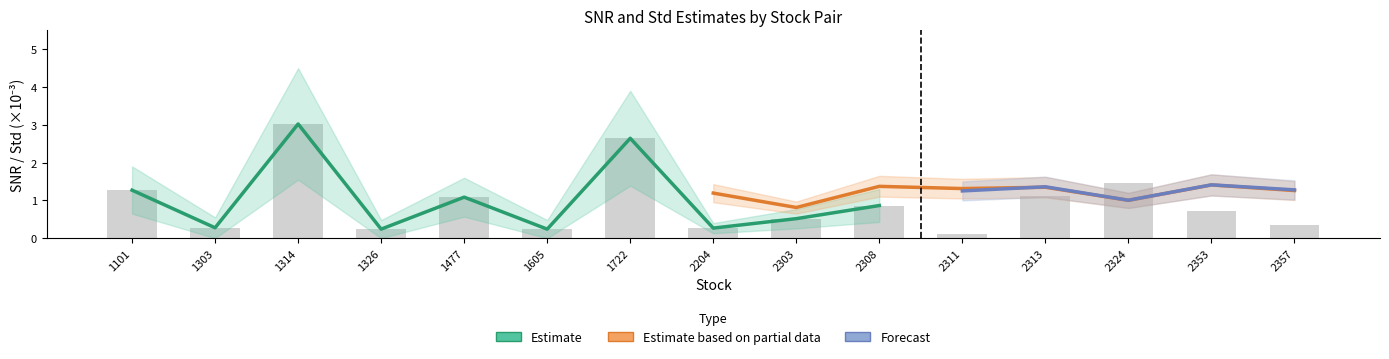

At which label is Estd closest to 0?

1326